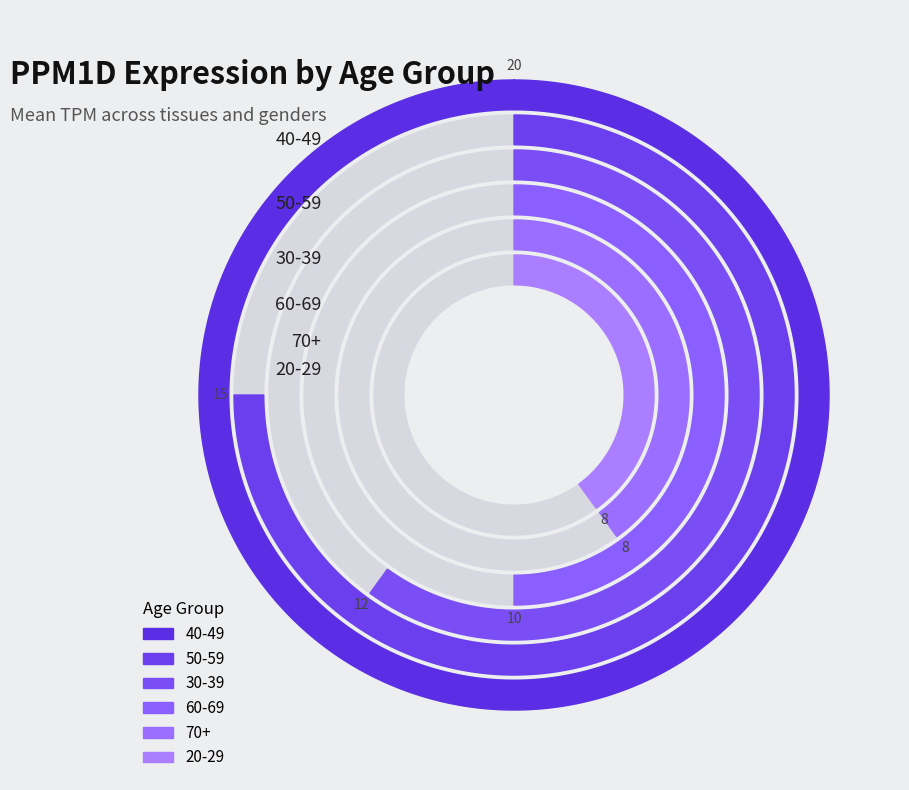

How many segments does this pie chart have?

6